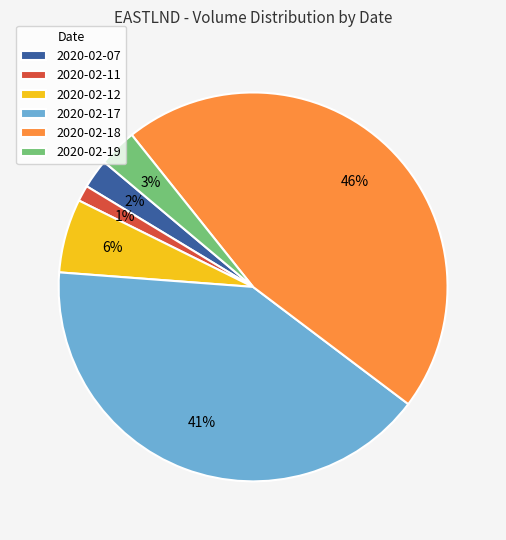

What is the largest slice in the pie chart?

2020-02-18